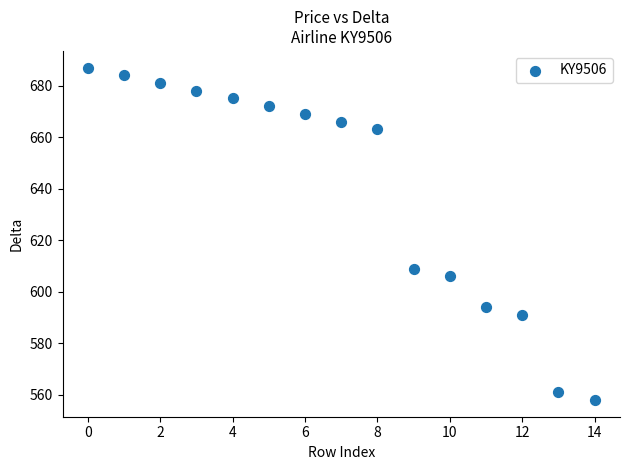

What Y value in the scatter plot is closest to 622?

609